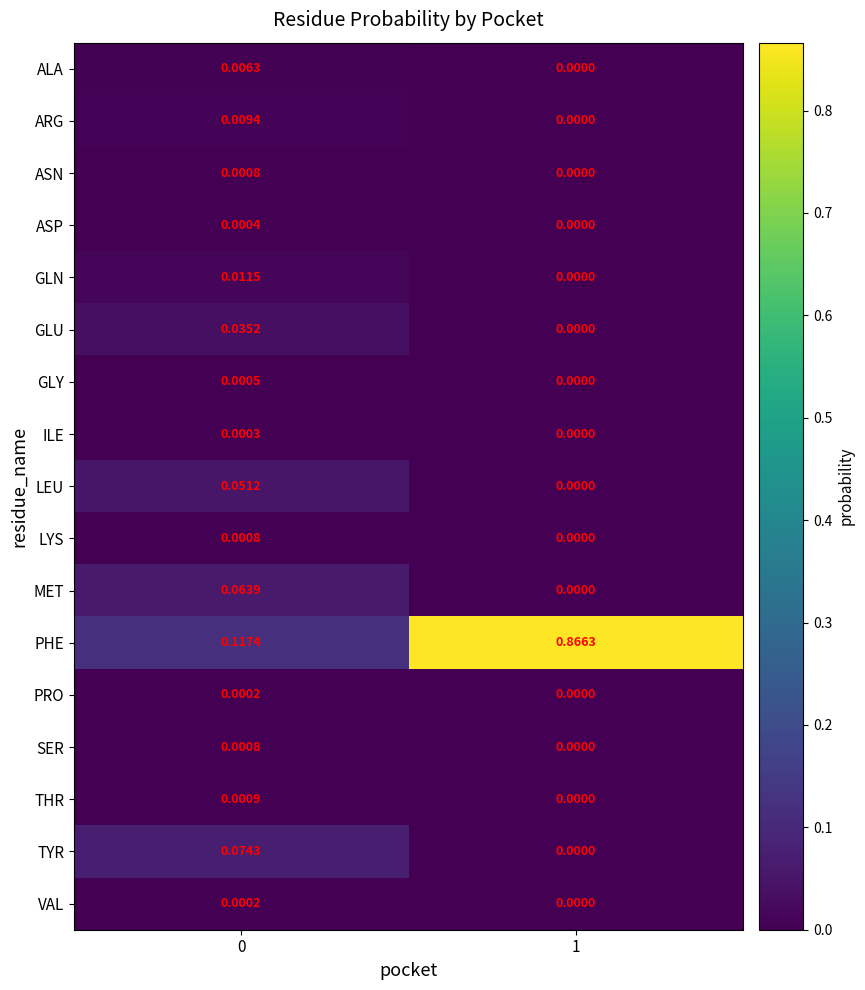

Which series has the largest range (max minus min)?

PHE